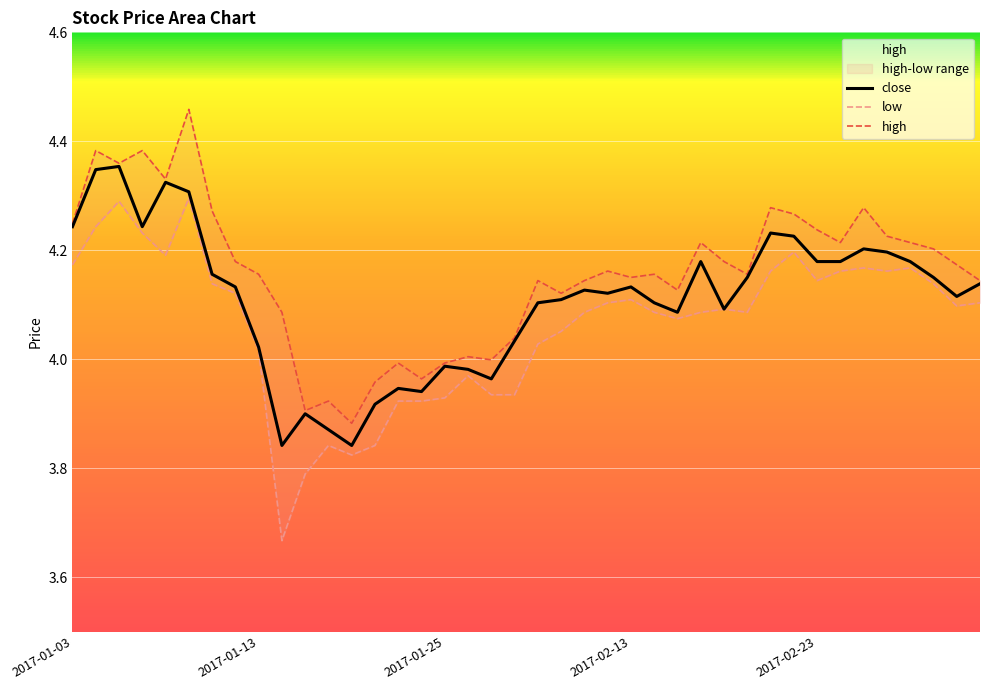

Rank the series by their average value, from lowest to highest.

low, close, high